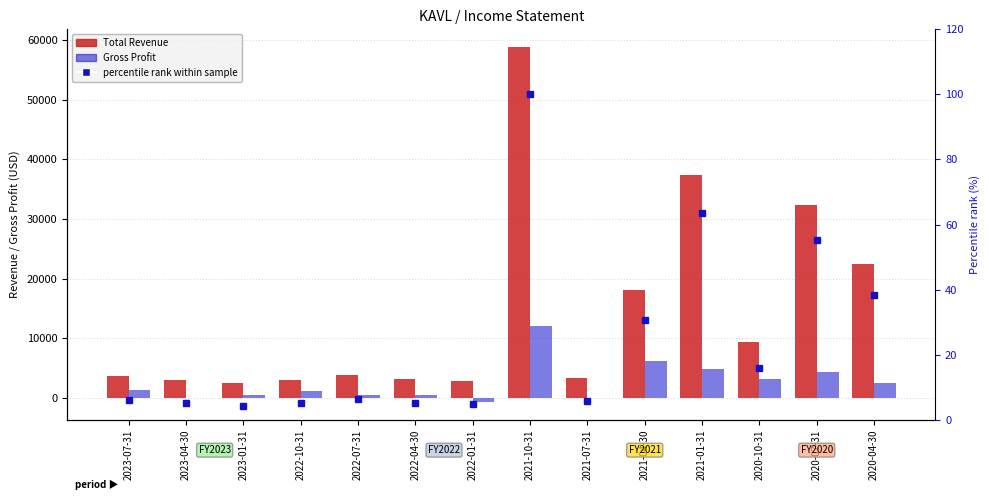

What is the label of the 7th bar from the left?

2022-01-31